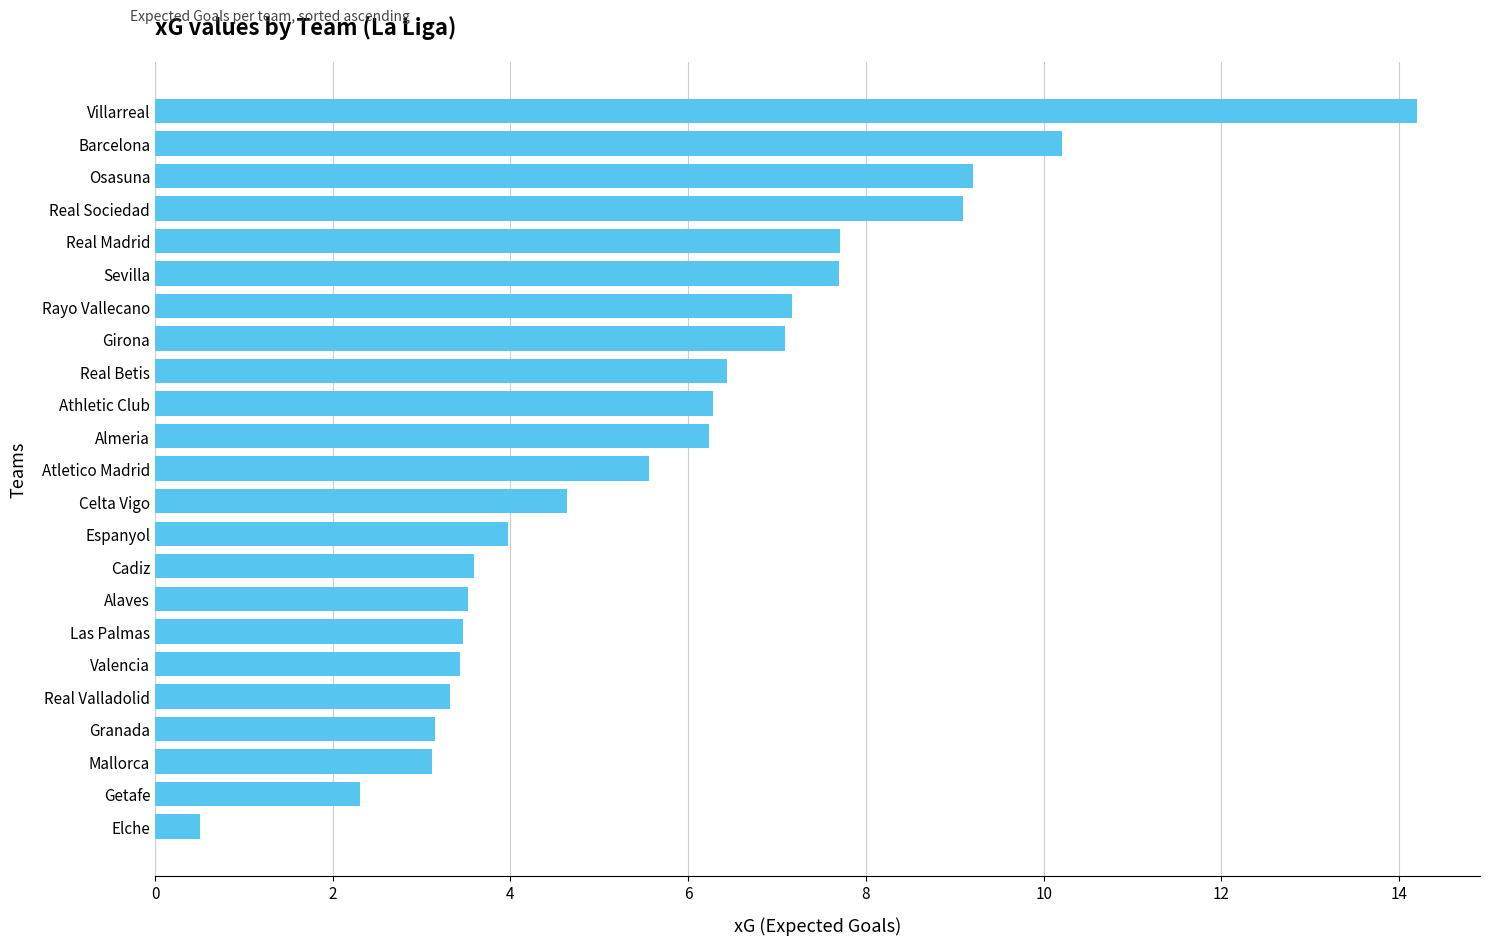

How many distinct data groups are displayed?

1